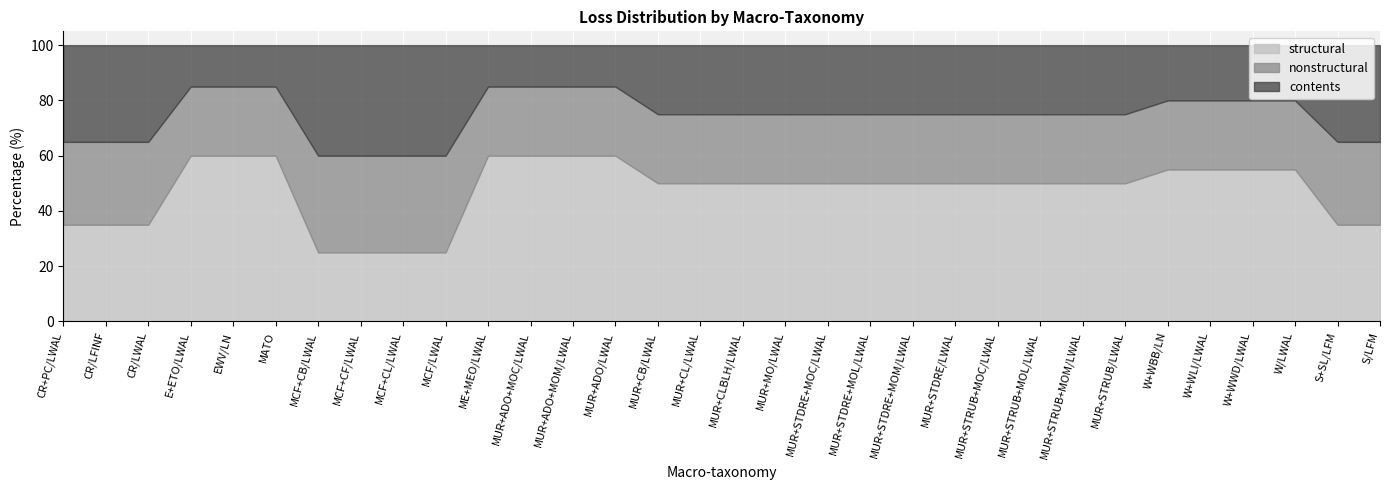

What is the total value across all series at MCF+CL/LWAL?

100